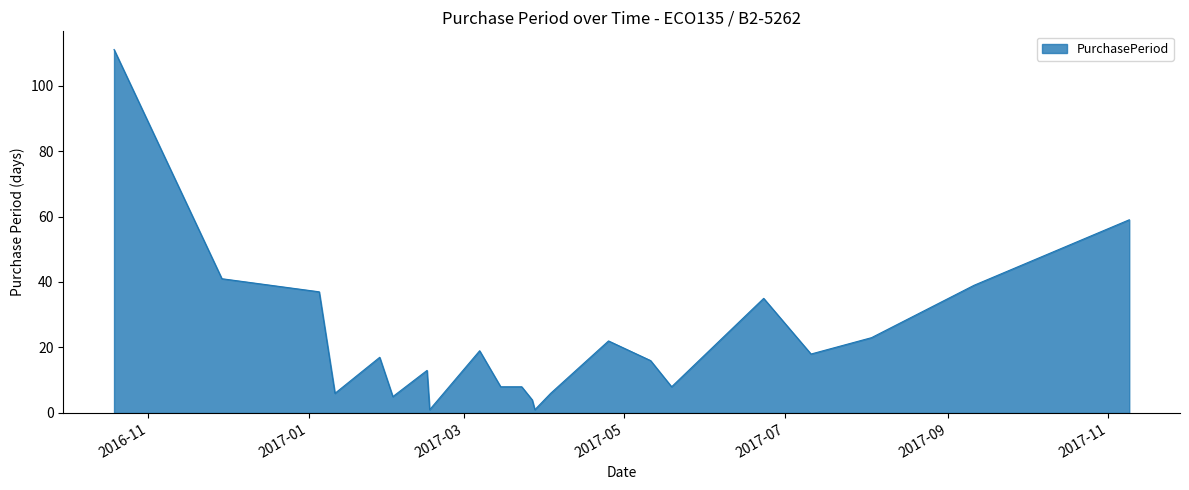

What is the greatest value displayed?

111